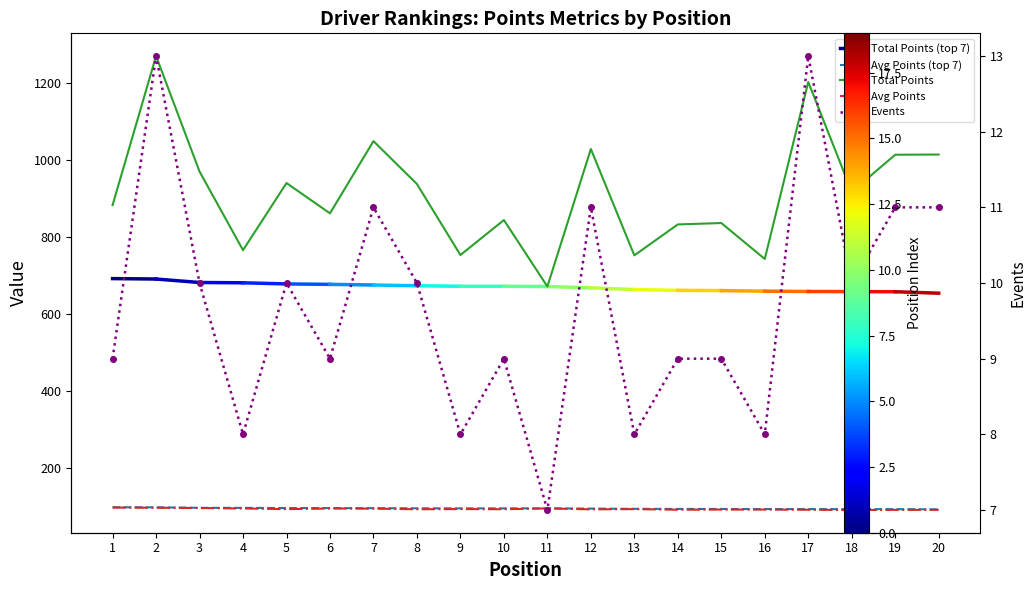

At how many categories does at least one series exceed 947?

7